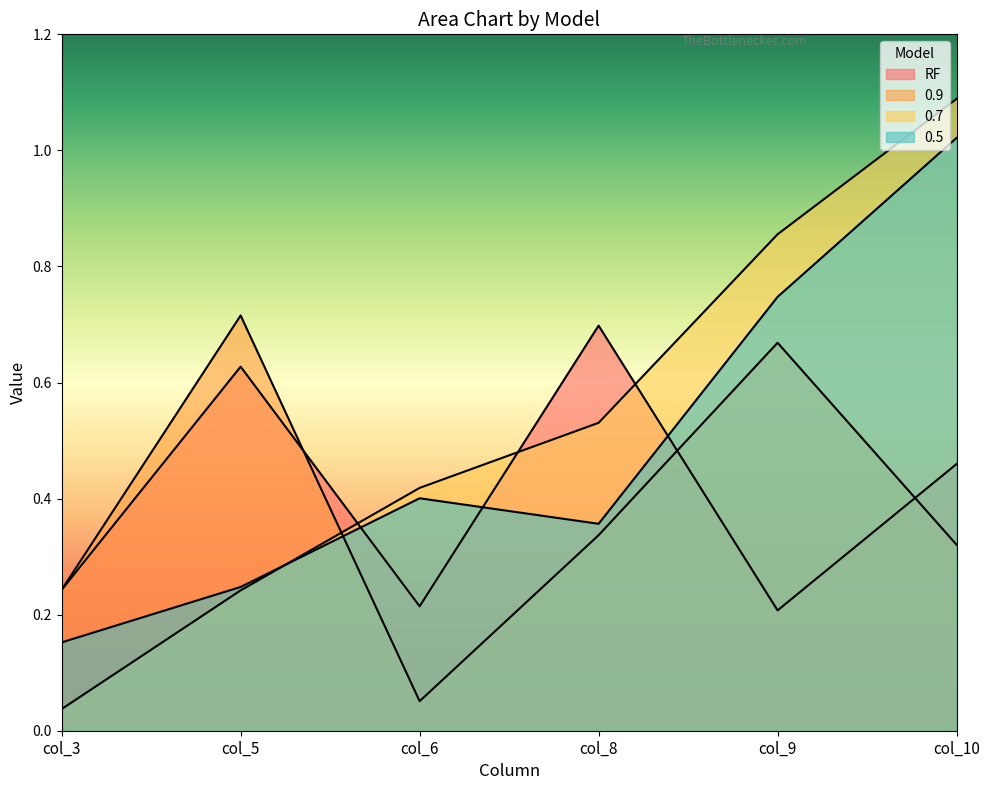

How many lines are shown in the chart?

4